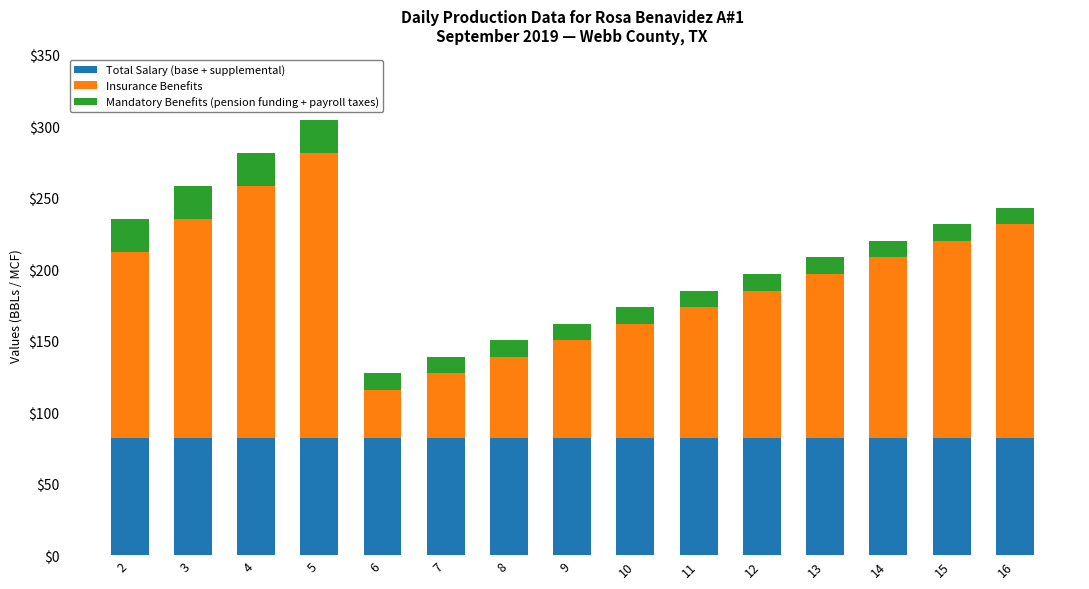

The value of Total Salary (base + supplemental) at 12 is 38.1. True or false?

False